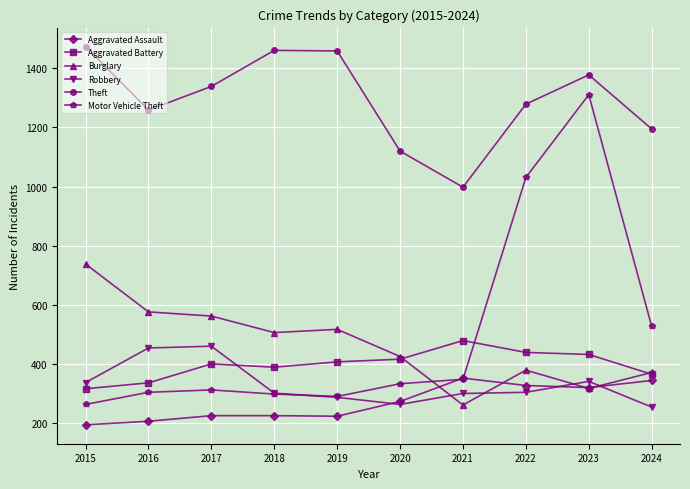

What is the value of the Motor Vehicle Theft point at the 10th from the left?

527